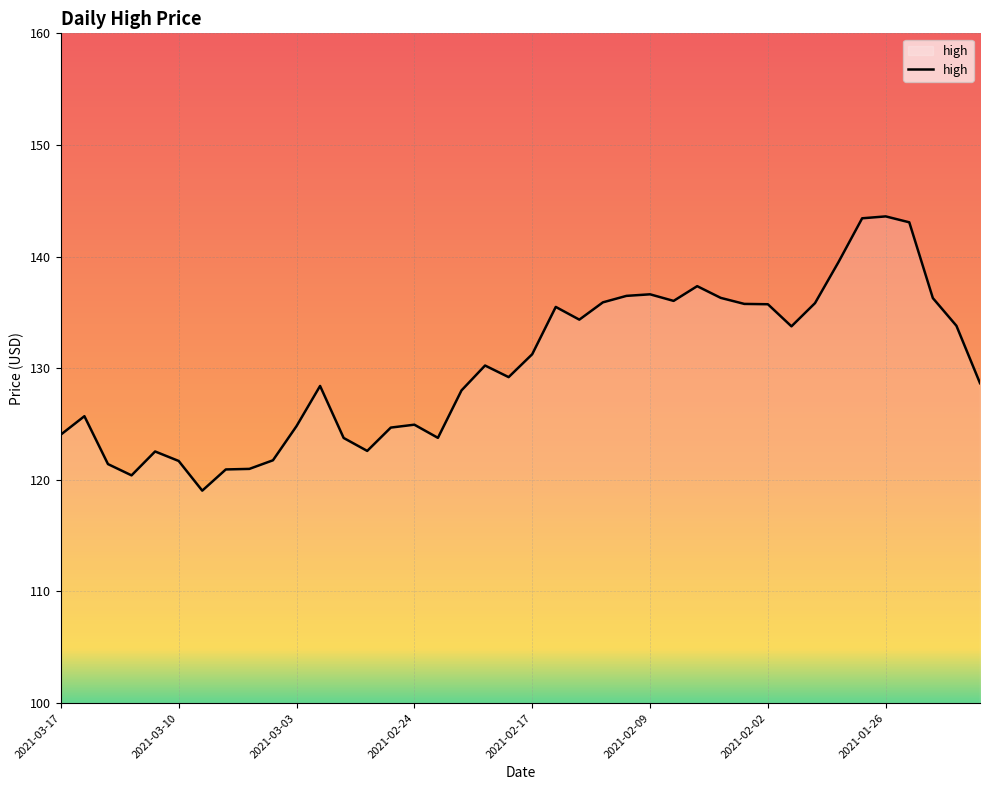

What is the minimum value shown in the chart?

119.0